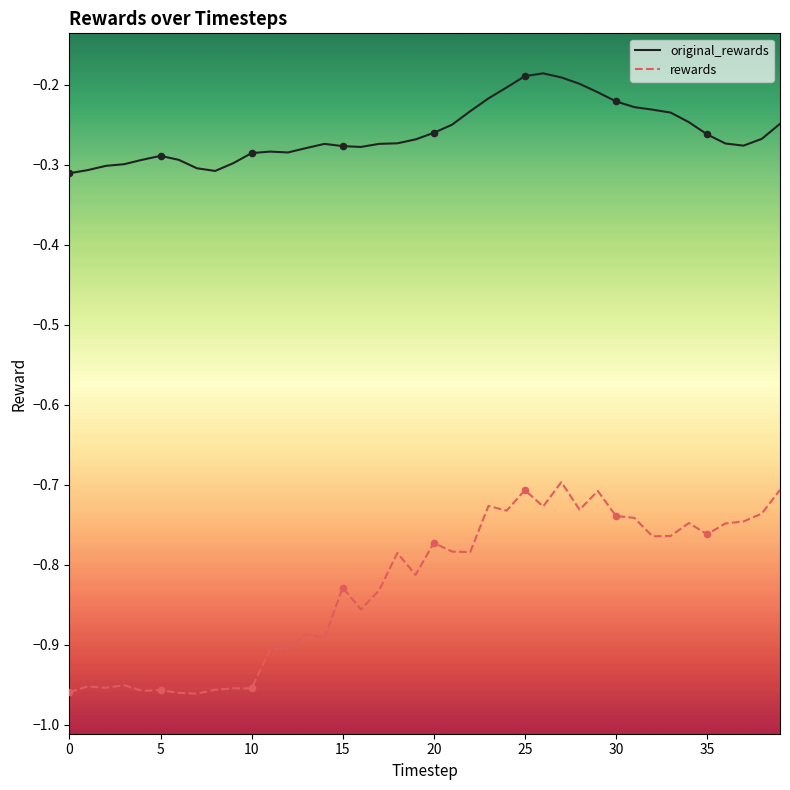

Which series has the largest total across all categories?

original_rewards